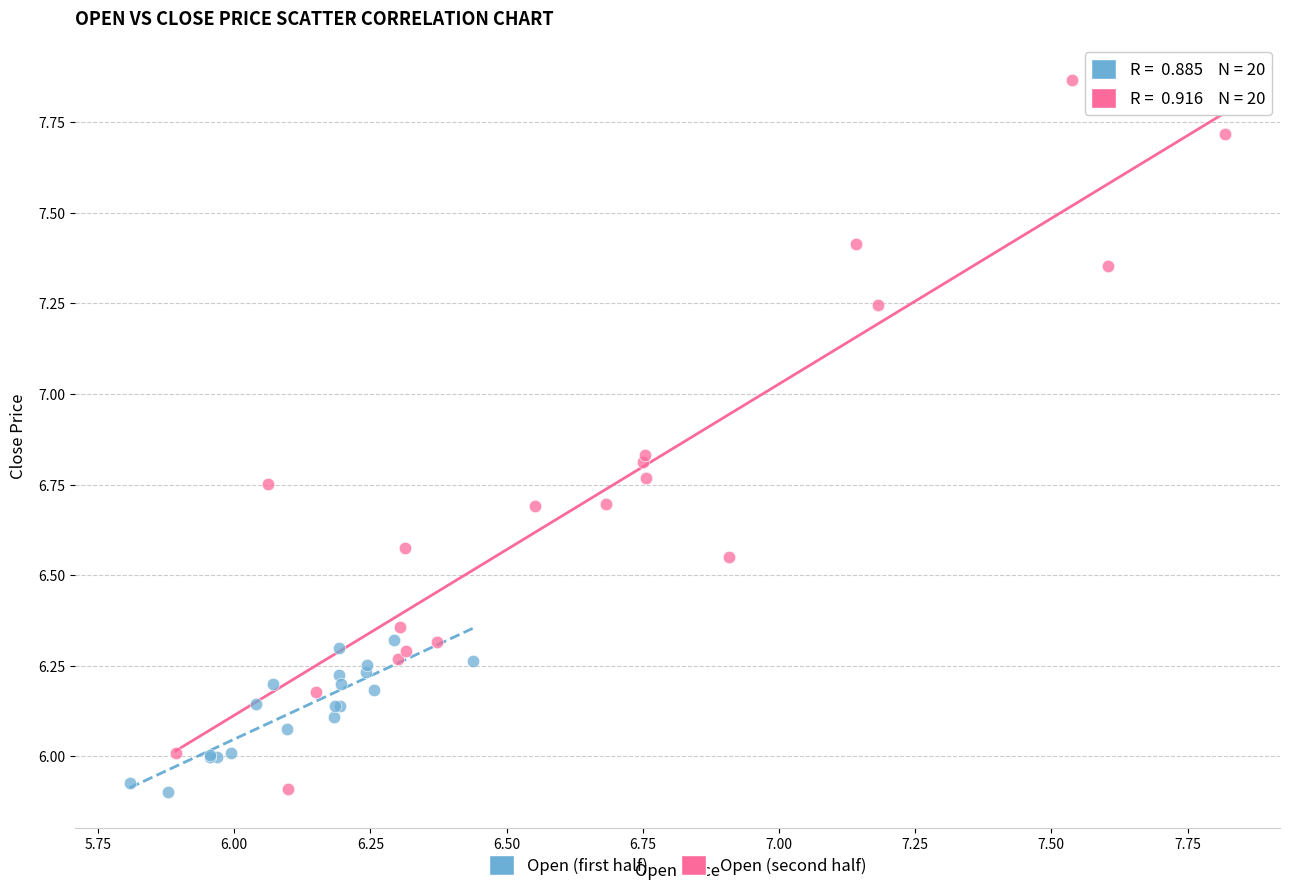

What are all the series names shown in the legend?

Open (first half), Open (second half)